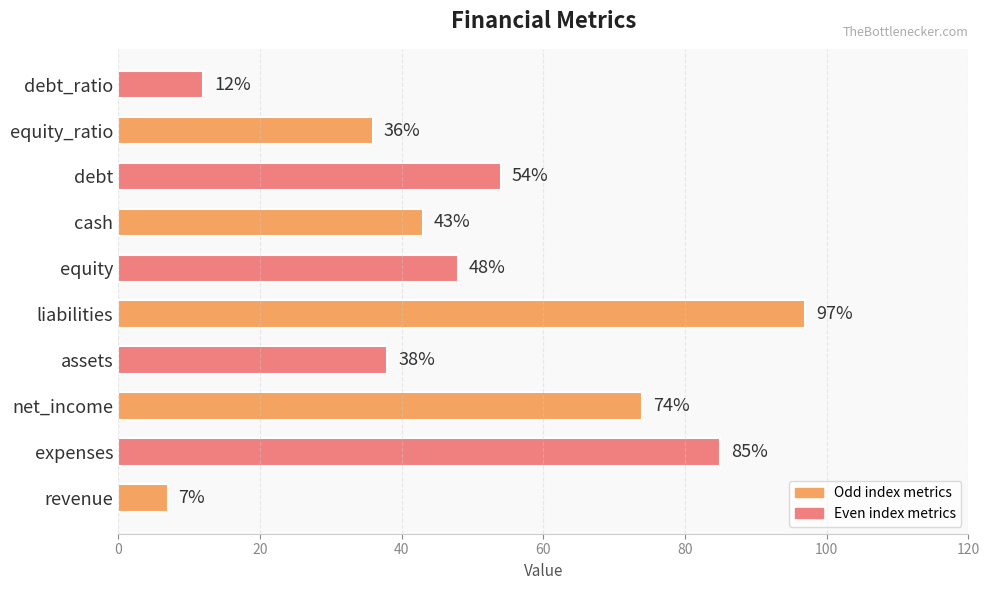

What is the greatest value displayed?

97